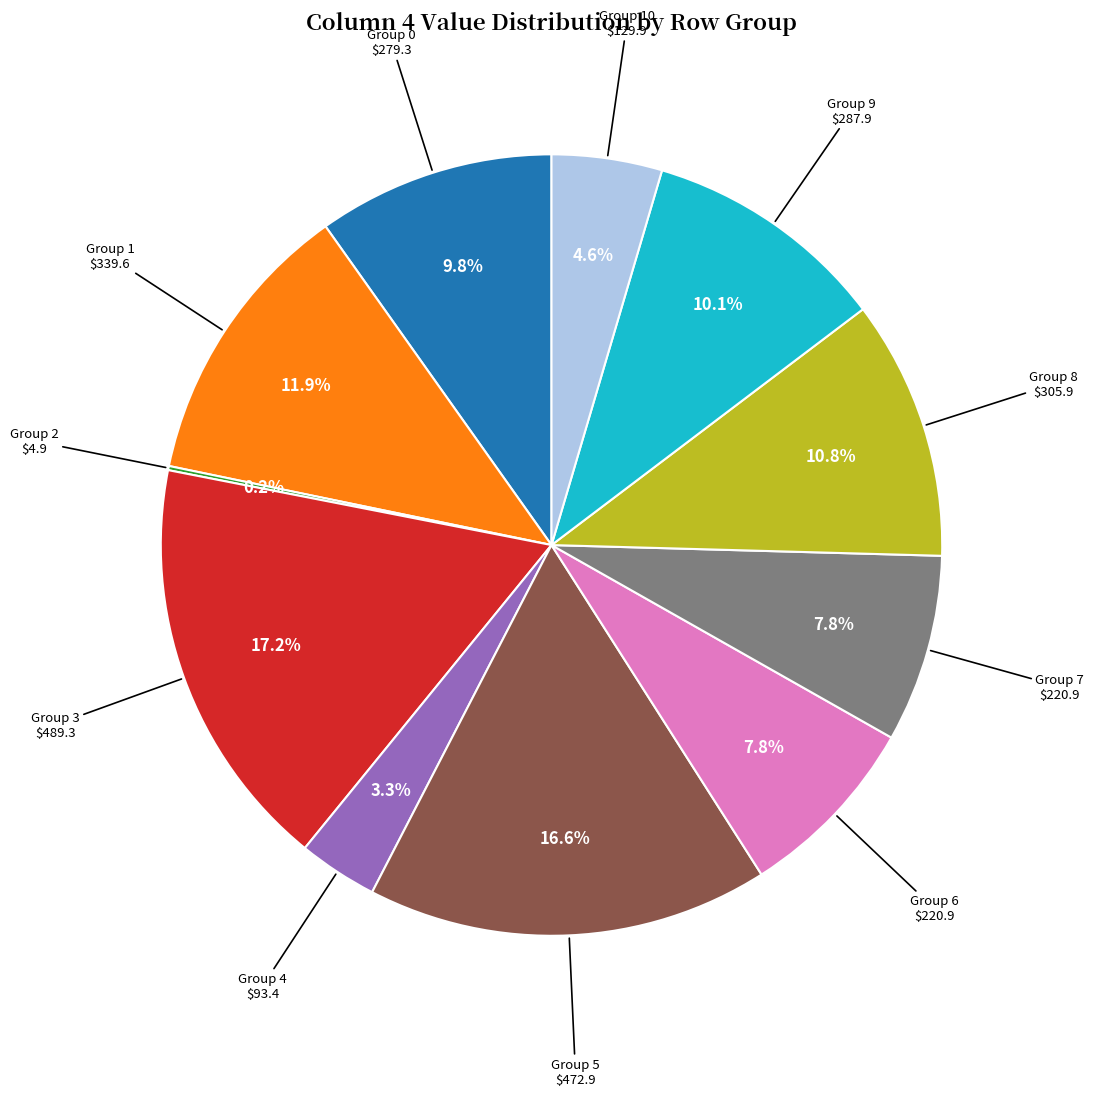

Does any single category account for the majority?

No